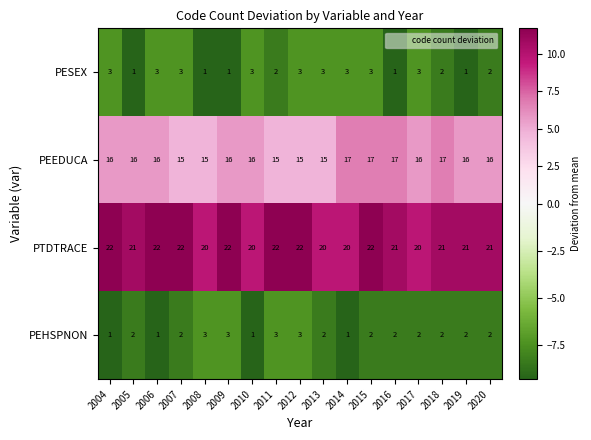

Rank the series at 2019 from highest to lowest value.

PTDTRACE, PEEDUCA, PEHSPNON, PESEX